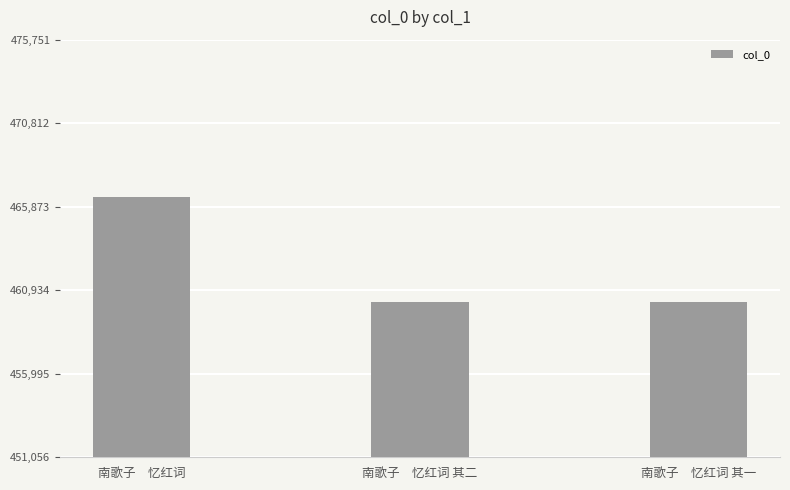

What is the sum of the values at 南歌子　忆红词 其一 and 南歌子　忆红词 其二?

920525